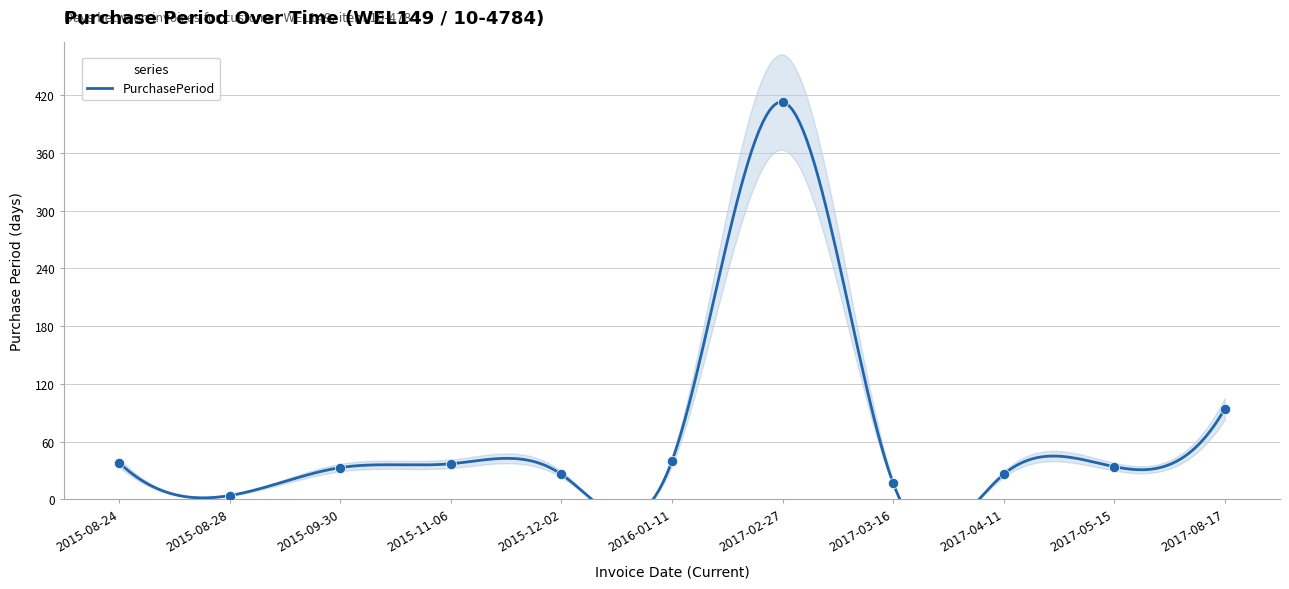

Which has a higher value, 2017-02-27 or 2017-03-16?

2017-02-27